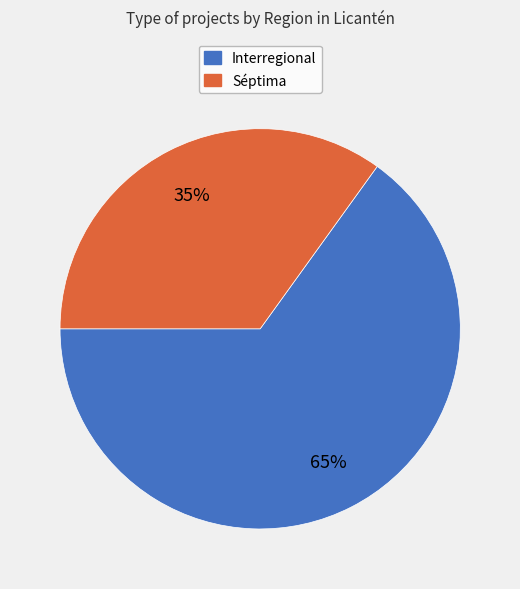

The Interregional slice represents 65% of the pie. True or false?

True